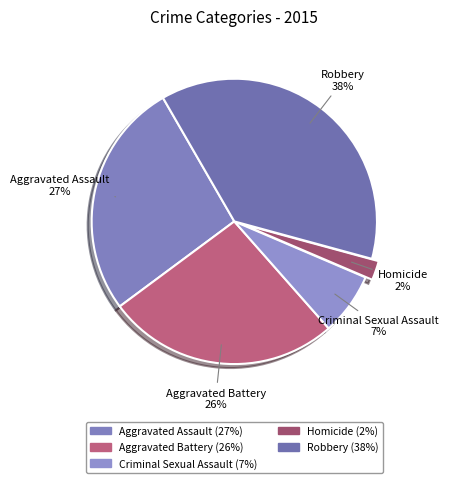

Approximately how many times larger is the value at Robbery compared to Aggravated Assault?

1.4